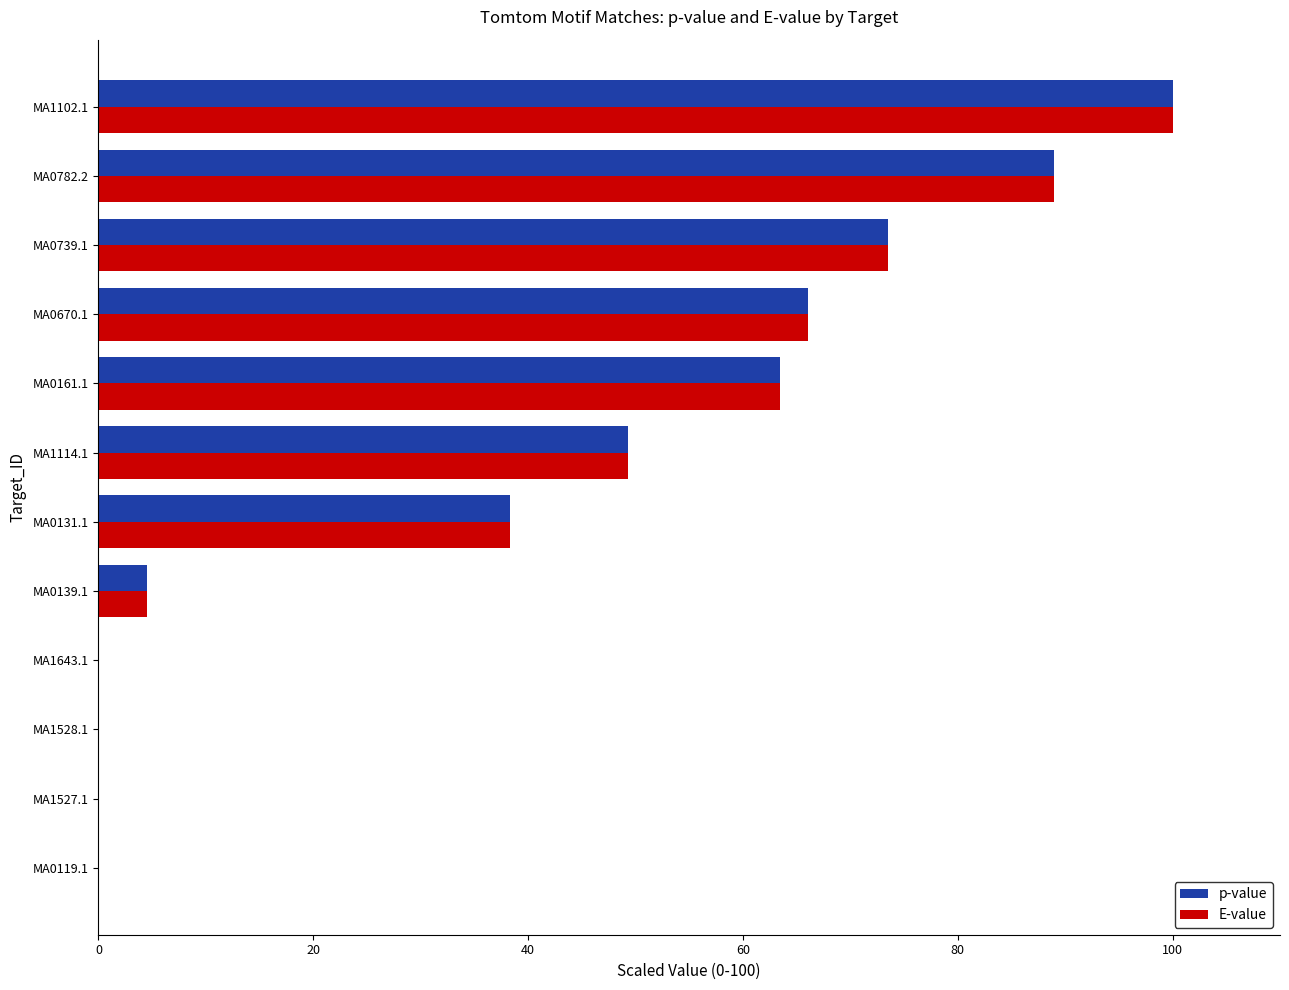

Which series changed the most between MA0119.1 and MA0131.1?

E-value